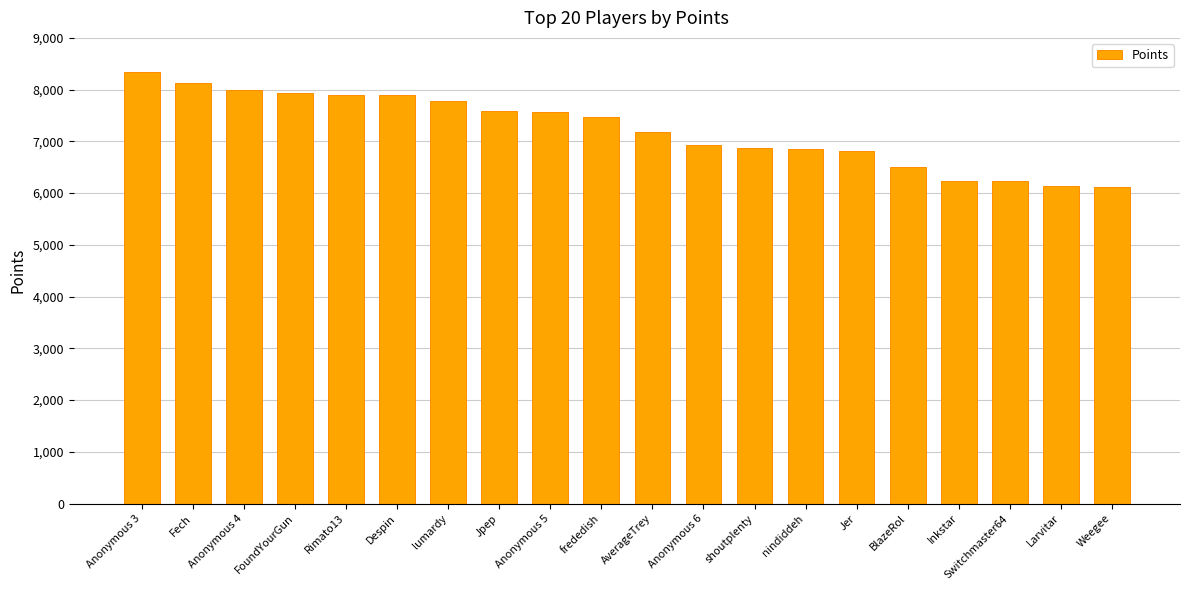

Read the value at shoutplenty.

6863